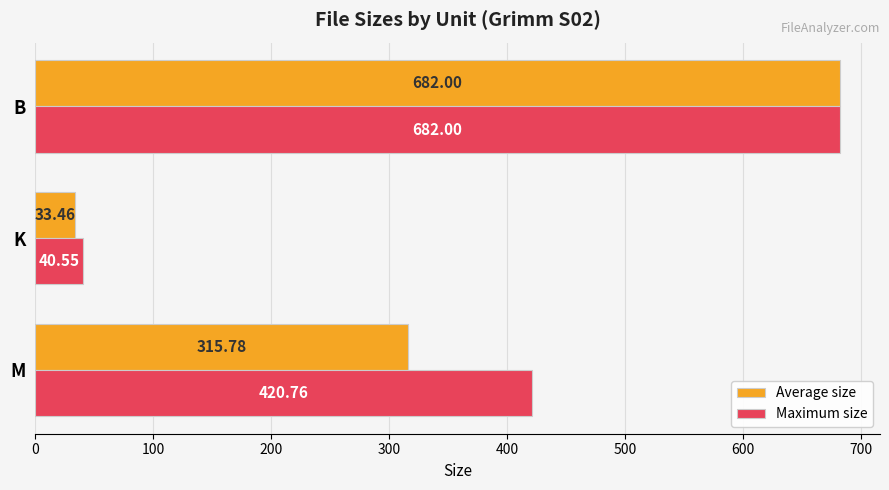

List the labels in order of Maximum size value, smallest first.

K, M, B